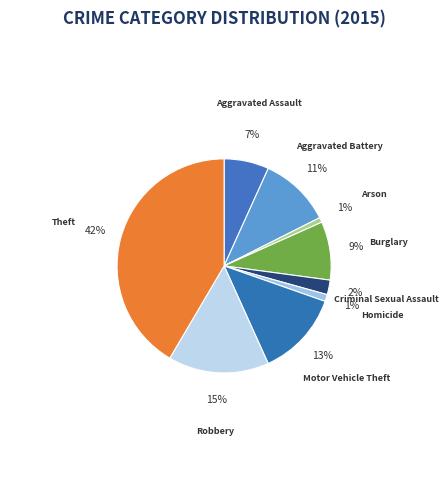

What percentage is the Homicide slice, to the nearest percent?

1%